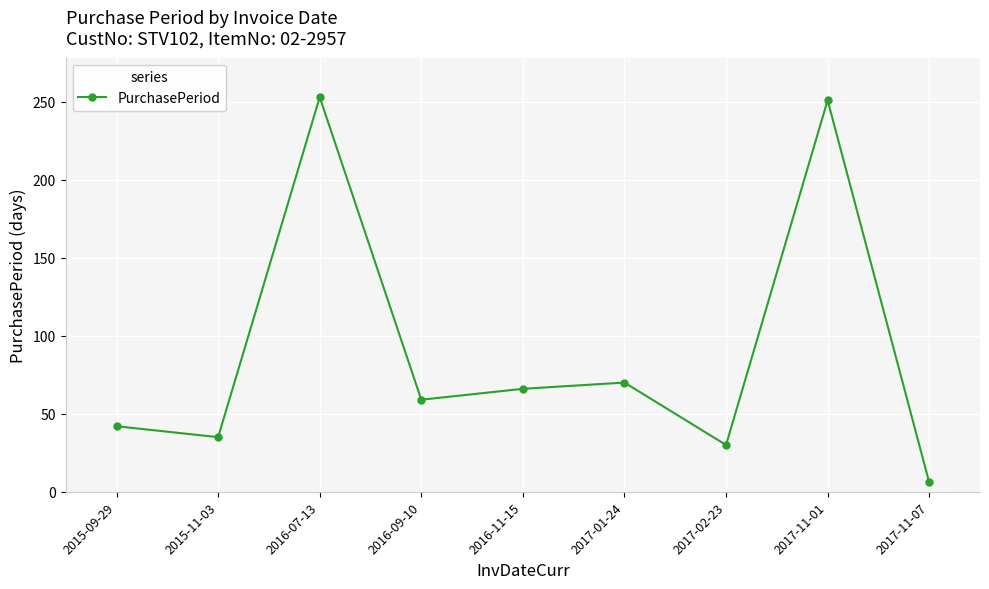

True or false: the data shows 394 at 2016-07-13.

False